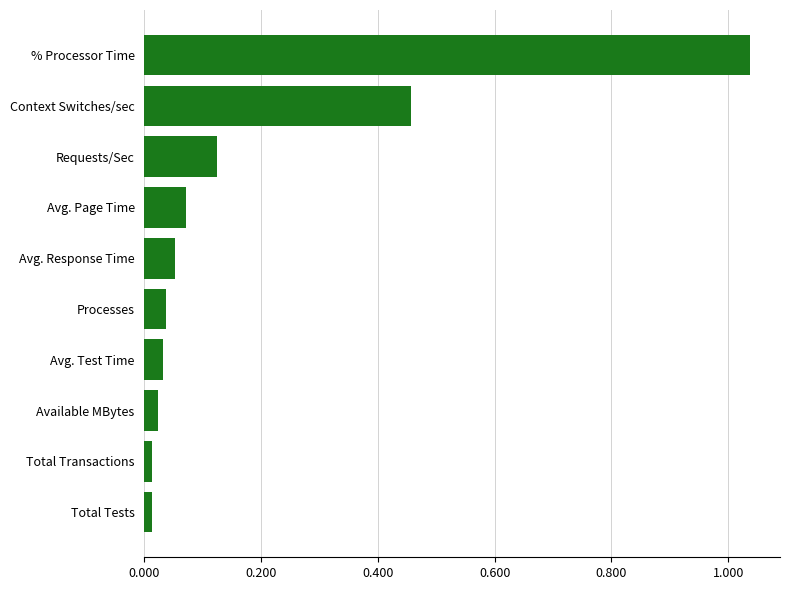

What is the difference between the second highest and minimum values?

0.4